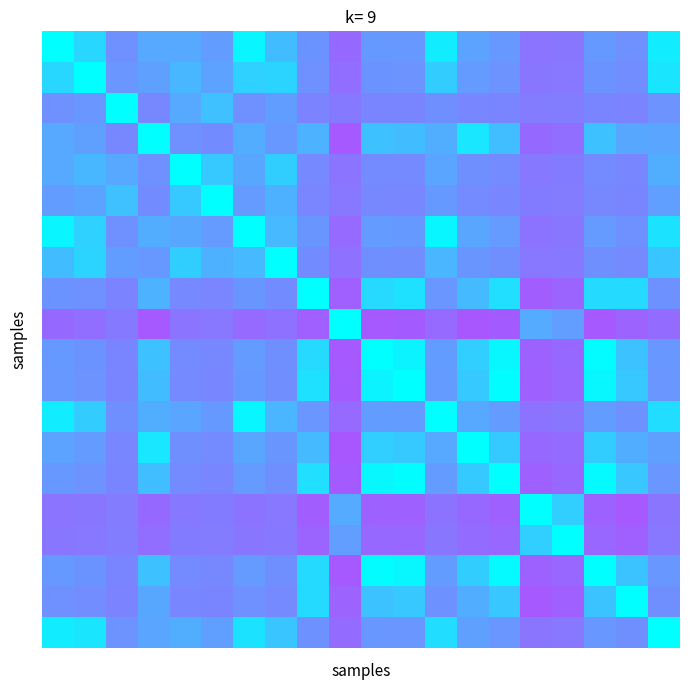

How many data points does each series have?

20